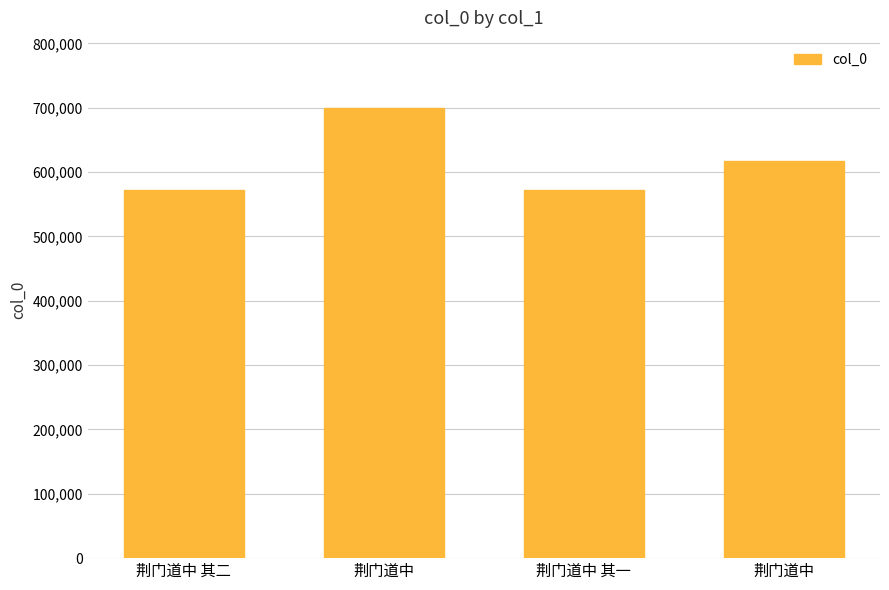

How many values are below 616669?

2